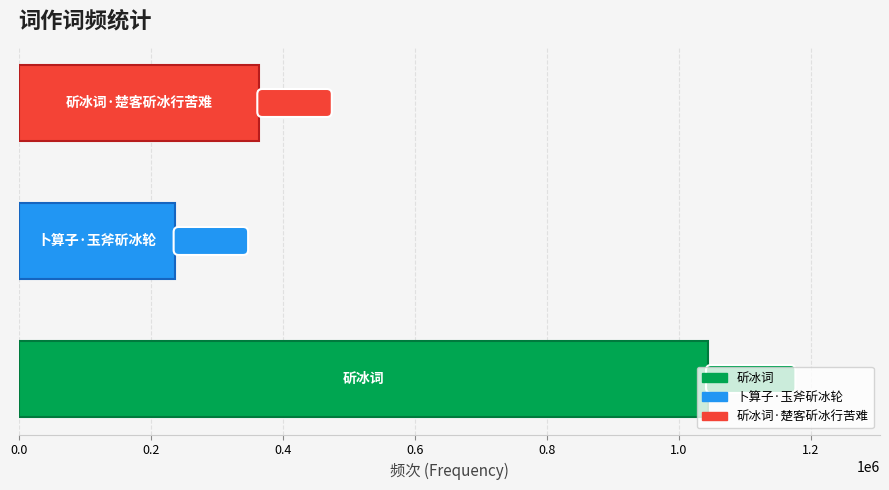

What is the smallest value displayed?

237292